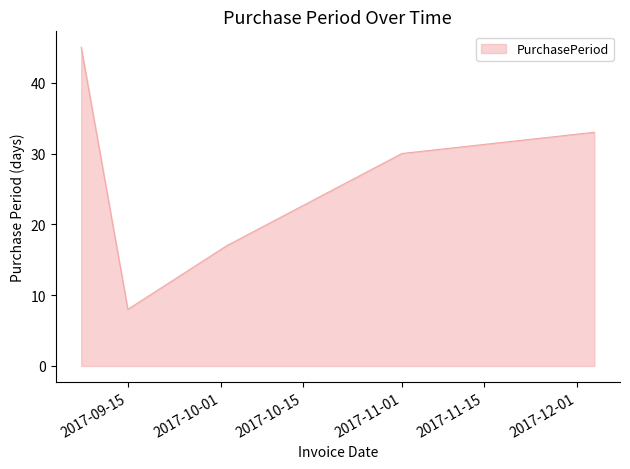

What is the sum of all values?

133